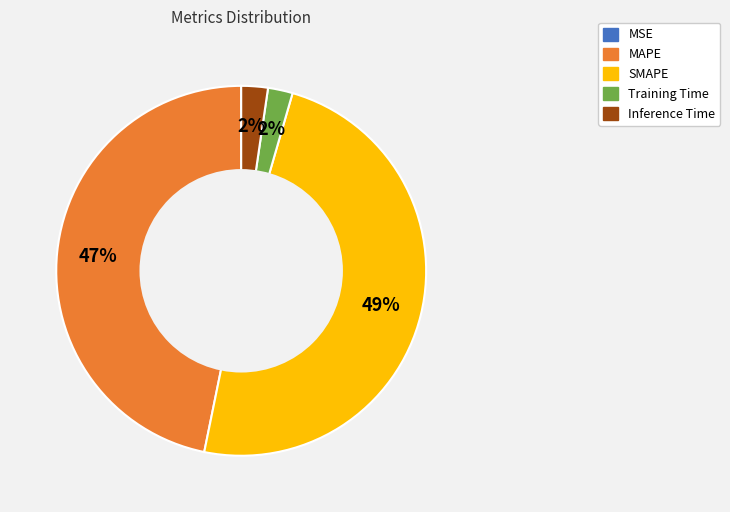

True or false: Inference Time accounts for 13% of the total.

False